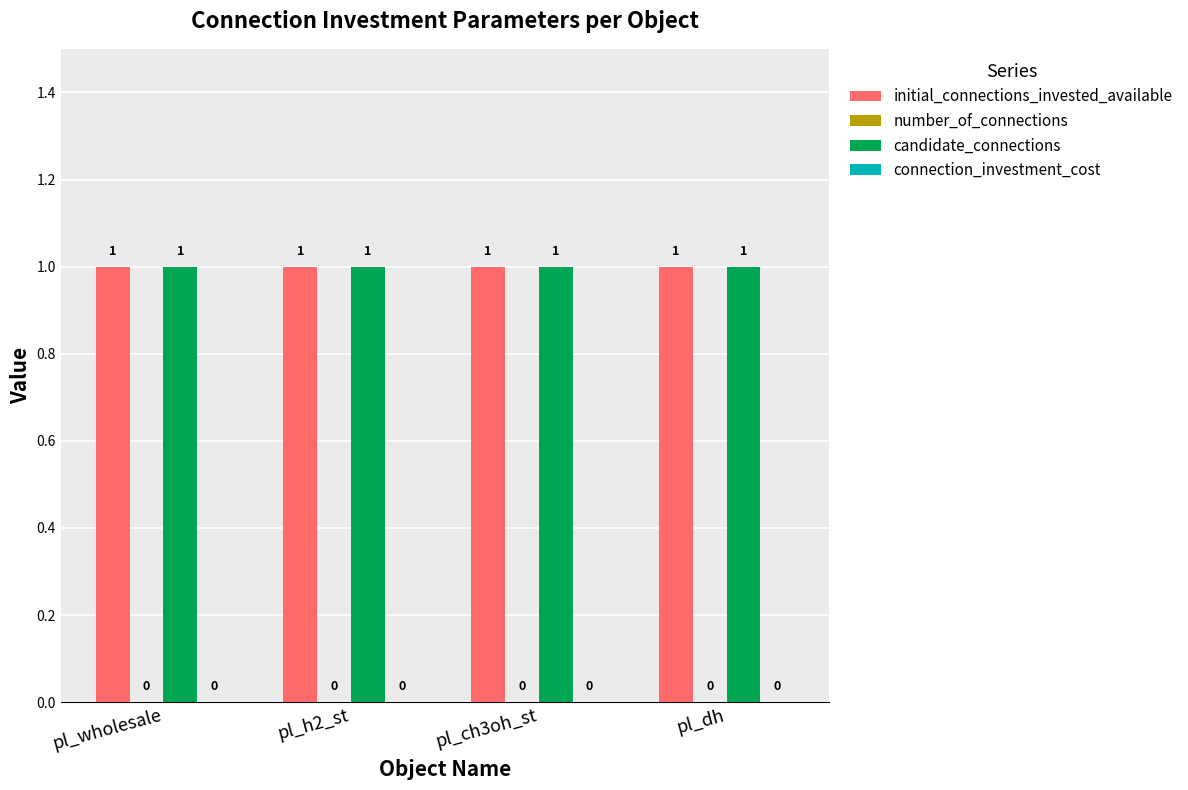

How many distinct data groups are displayed?

4